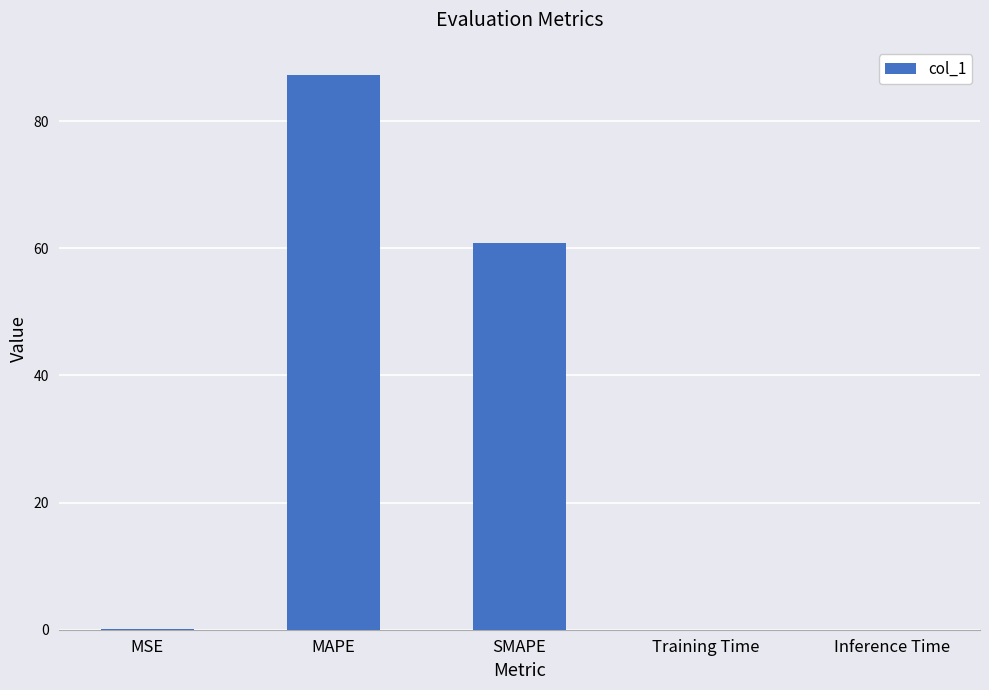

At which label is the value closest to 43?

SMAPE